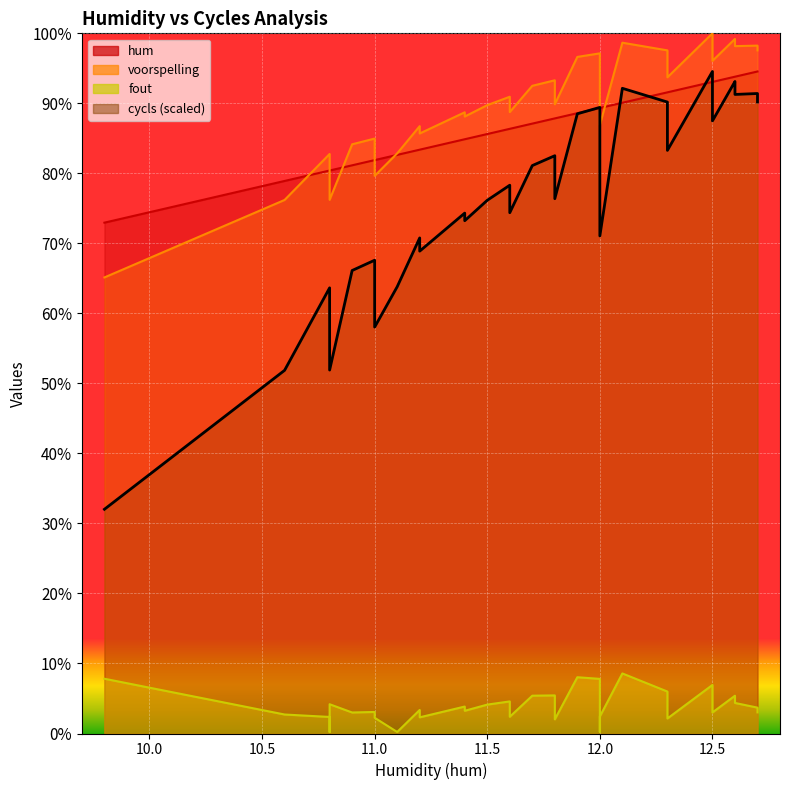

What is the approximate value of hum at 10.9?

81.1